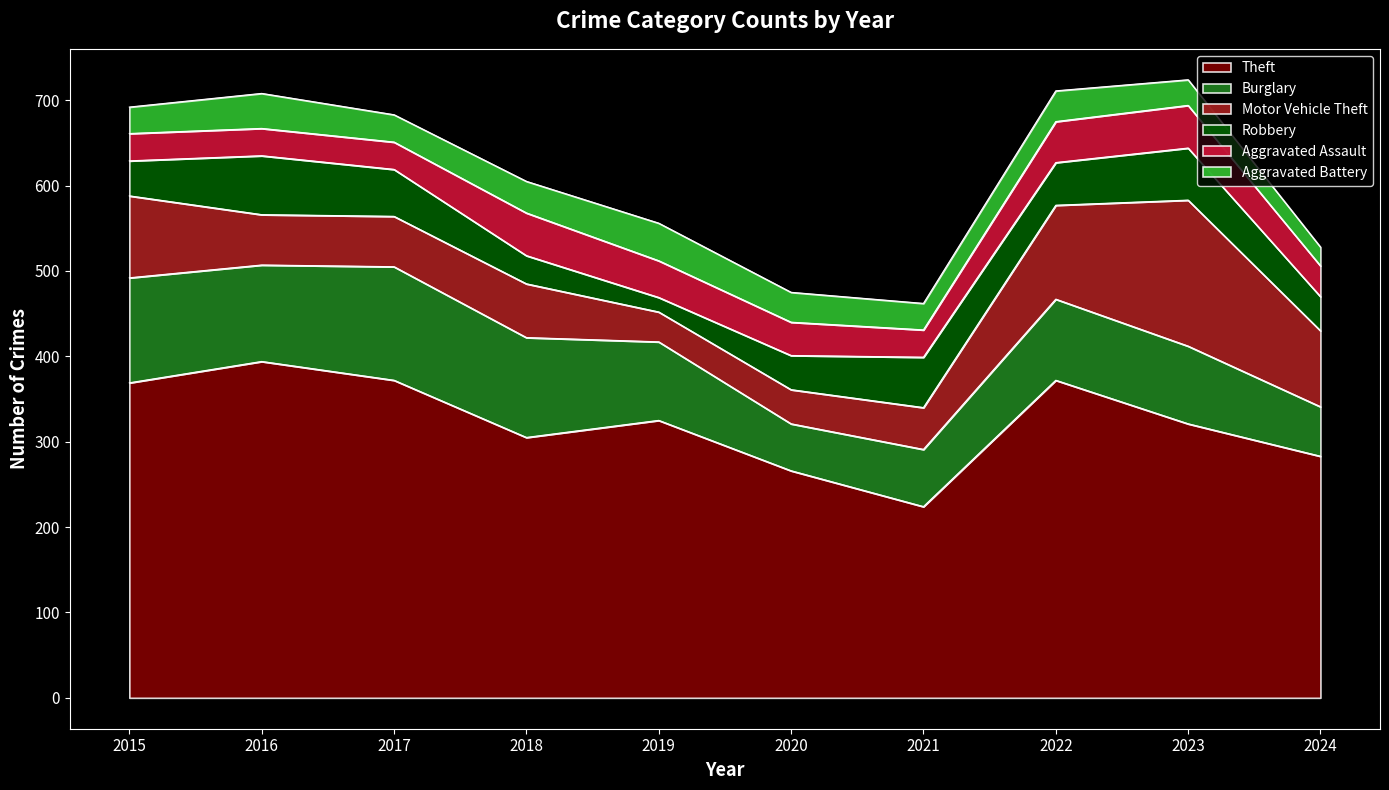

What are all the series names shown in the legend?

Theft, Burglary, Motor Vehicle Theft, Robbery, Aggravated Assault, Aggravated Battery